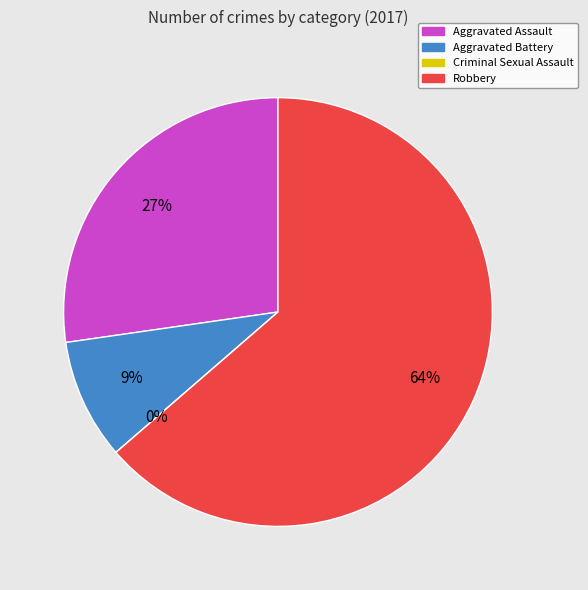

What percentage do Aggravated Battery and Aggravated Assault together represent?

36.4%